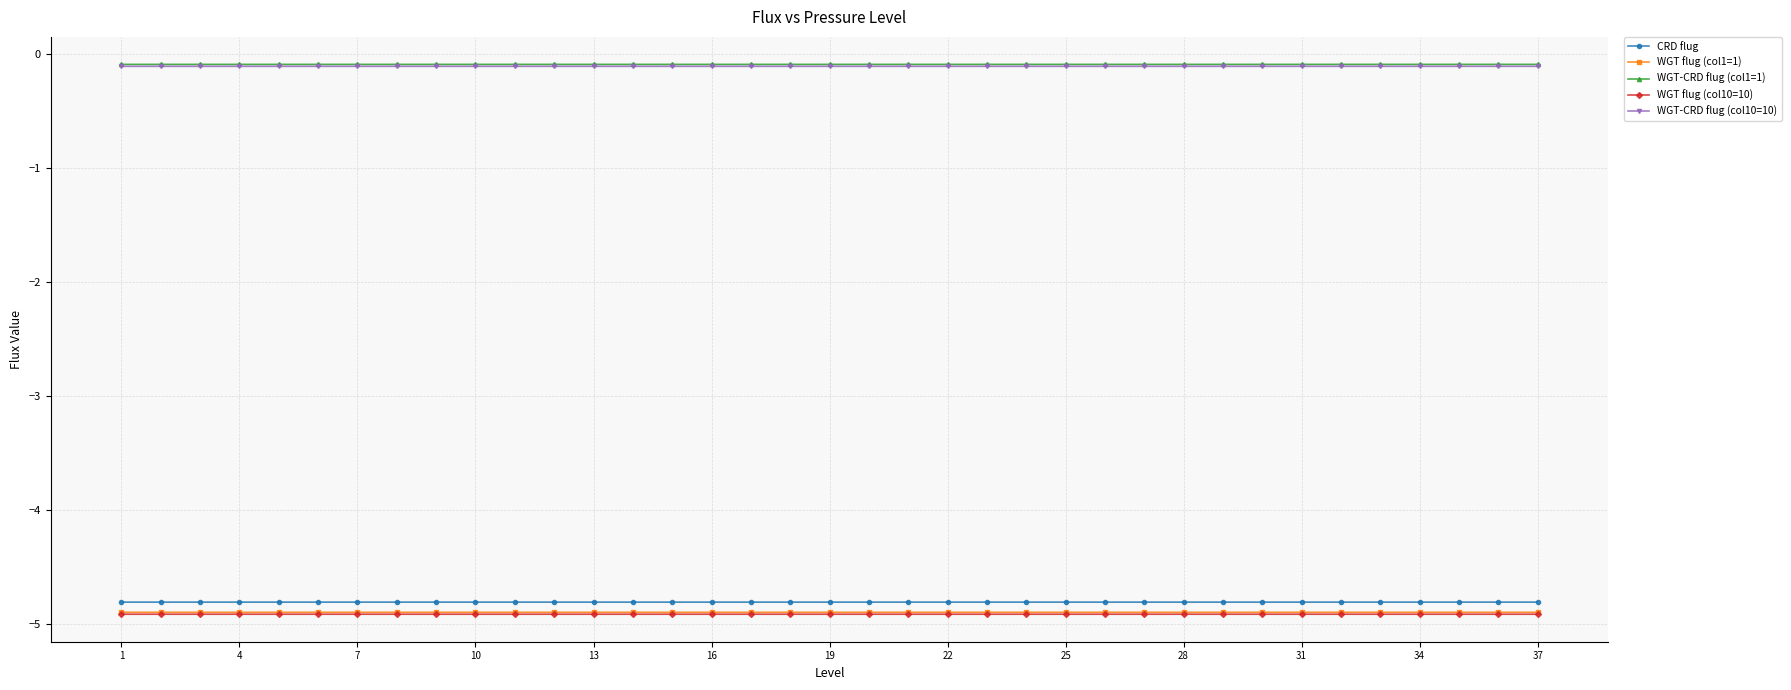

True or false: WGT flug (col10=10) and CRD flug cross at least once.

False